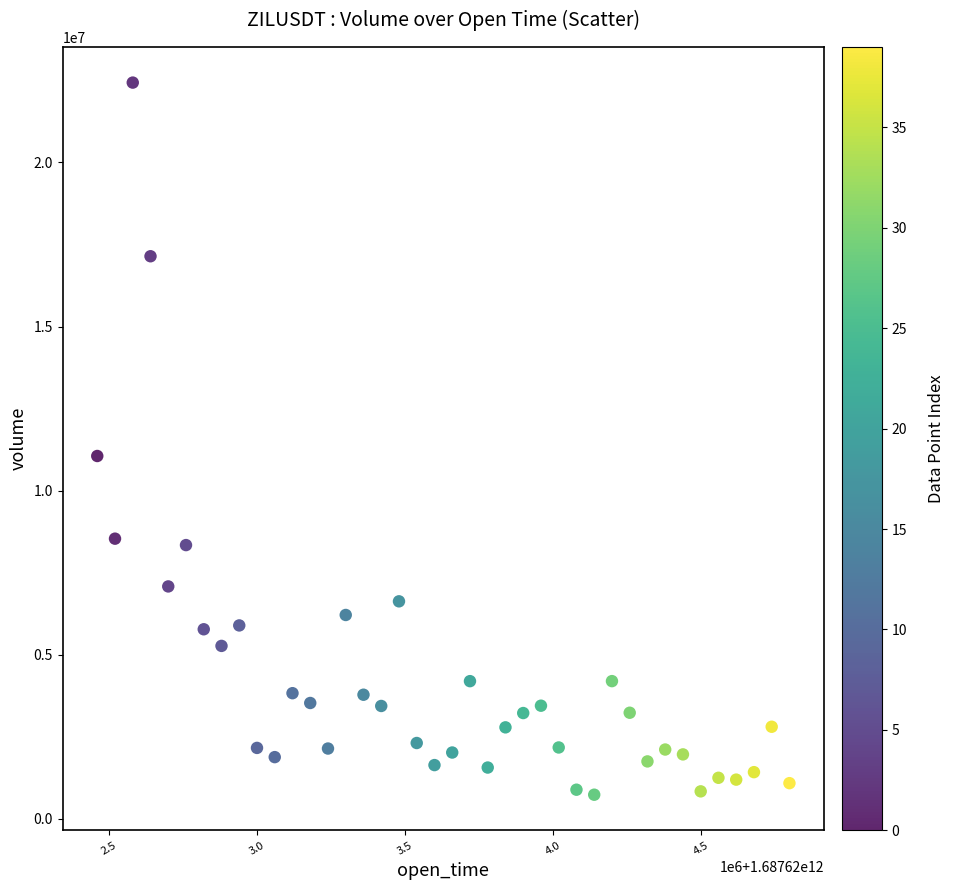

What is the range of X values (max minus min)?

2340000